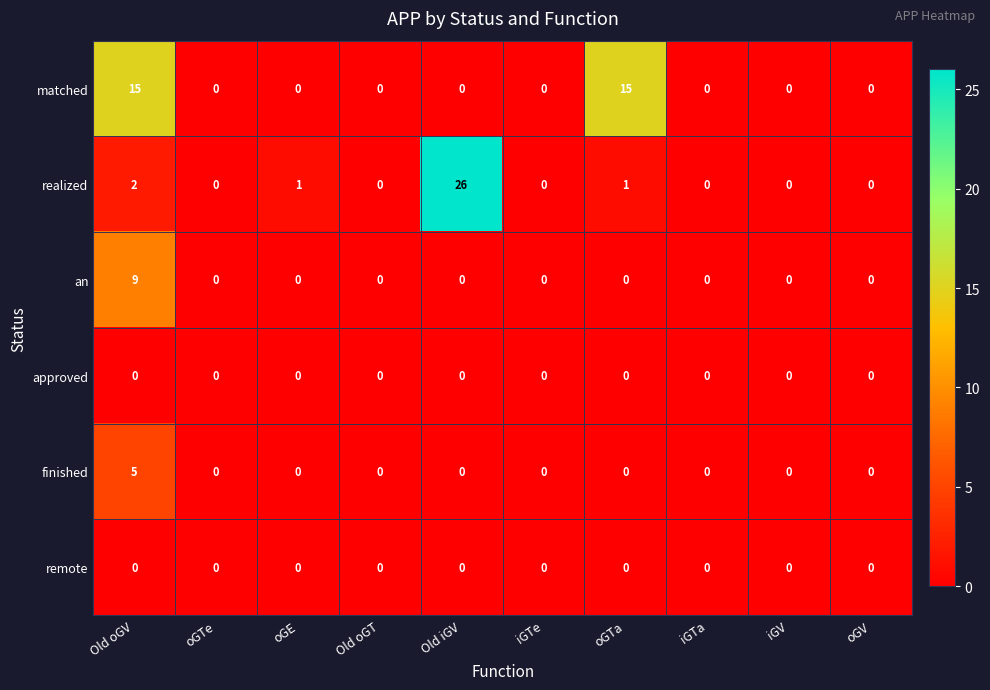

At which category is the sum across all series the highest?

Old oGV